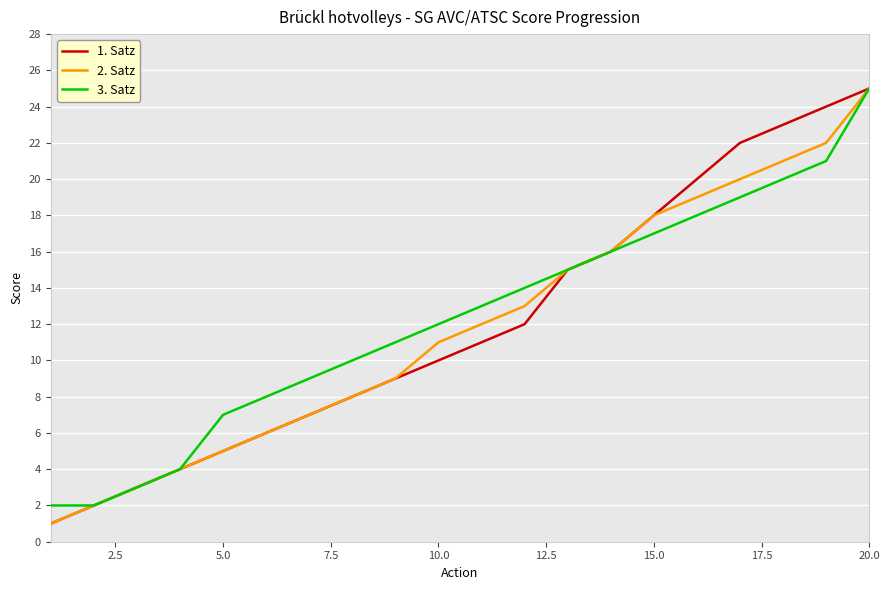

What is the maximum value shown in the chart?

25